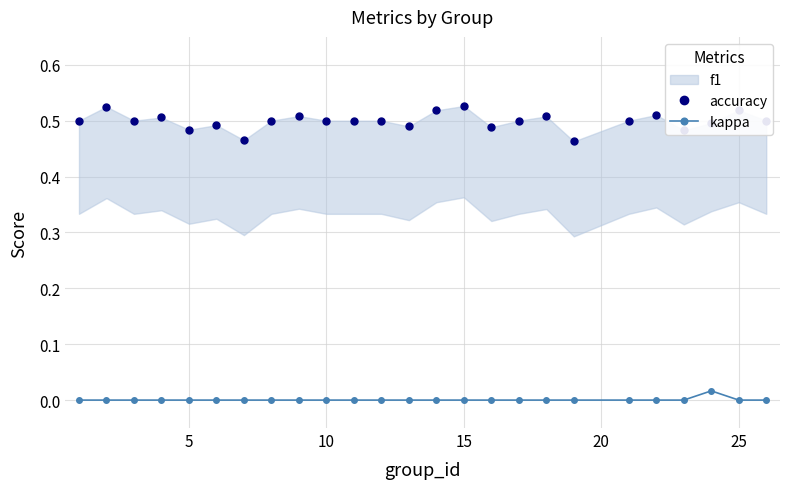

At how many categories does at least one series exceed 0?

25